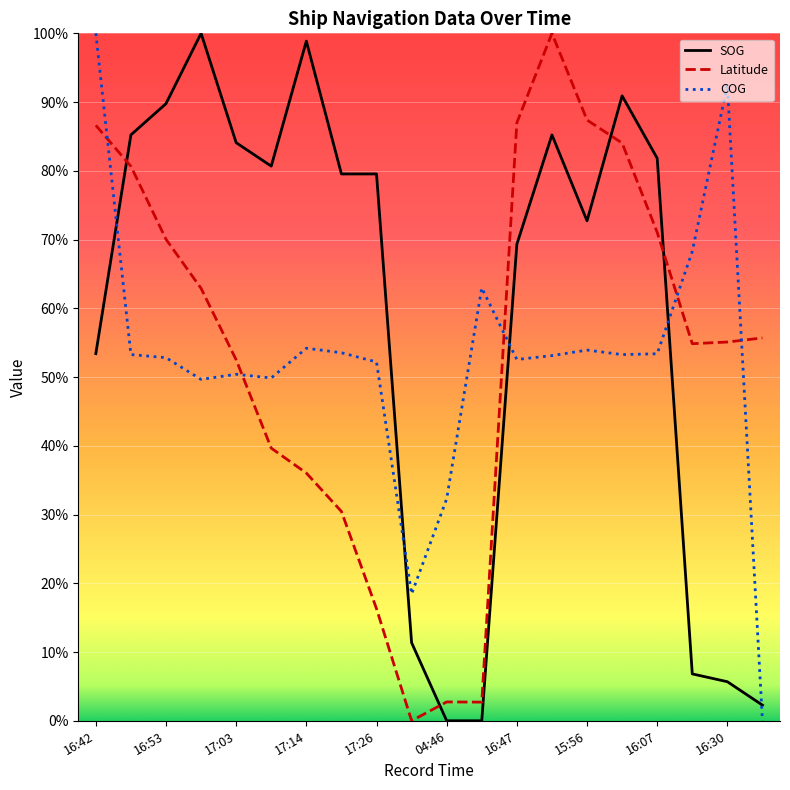

At which category does Latitude reach its first local valley?

17:47